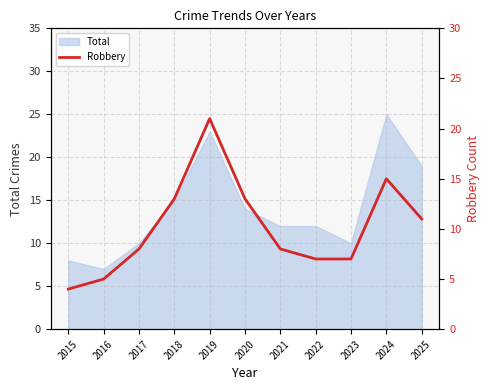

What is the difference between the values at 2019 and 2016?

16